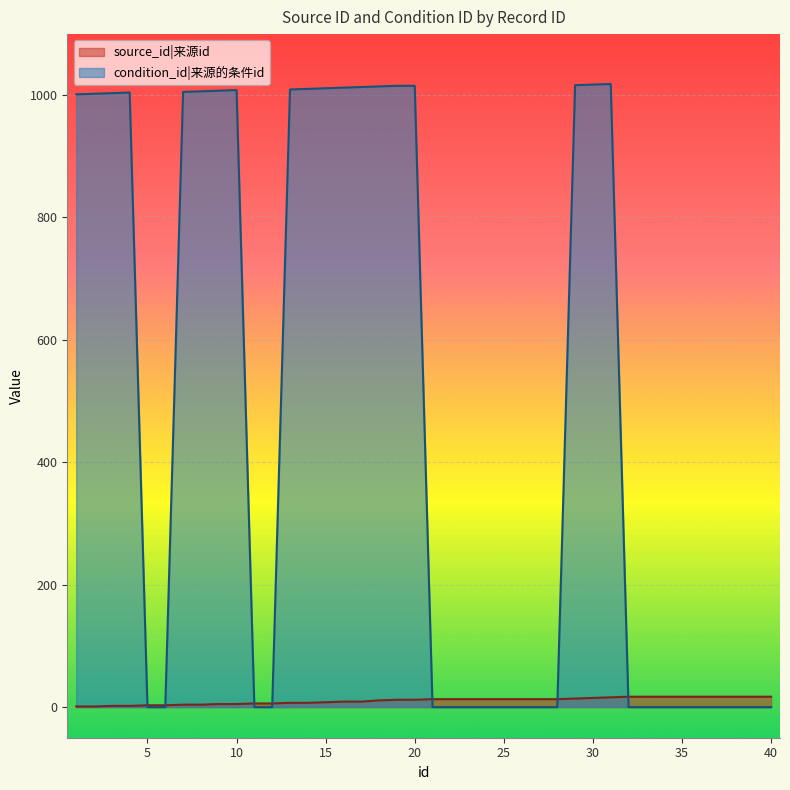

What is the approximate value of condition_id at 7?

1005